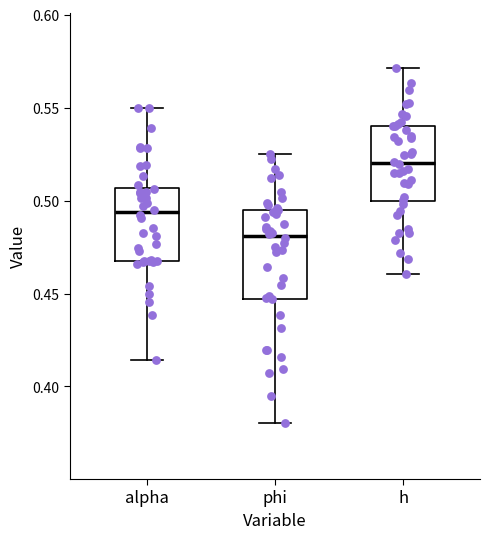

Which box is the tallest, from its lower edge to its upper edge?

phi